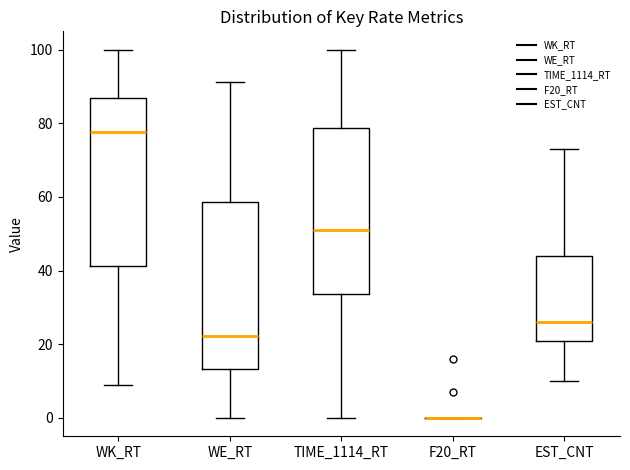

Reading left to right, read every box against the y-axis: the position of its median line, the range the box covers, and the ends of its whiskers. The values are not printed on the chart, so give them approximately, as read against the axis.

WK_RT: median 78, box 42 to 86, whiskers 8 to 100
WE_RT: median 22, box 14 to 58, whiskers 0 to 92
TIME_1114_RT: median 52, box 34 to 78, whiskers 0 to 100
F20_RT: box collapsed to a line at 0, whiskers 0 to 0
EST_CNT: median 26, box 22 to 44, whiskers 10 to 74